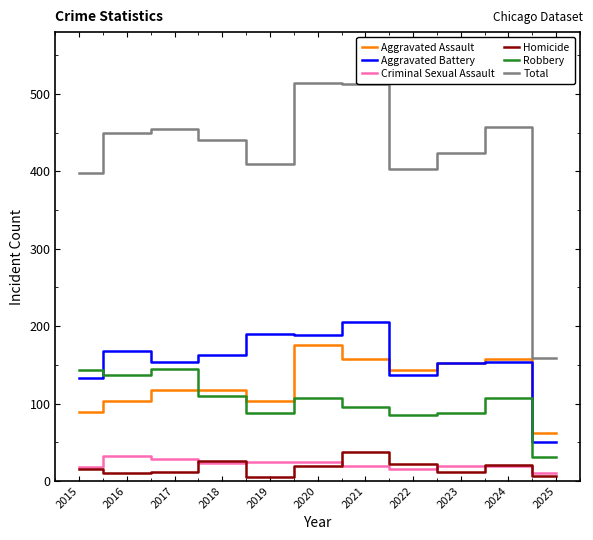

What are all the series names shown in the legend?

Aggravated Assault, Aggravated Battery, Criminal Sexual Assault, Homicide, Robbery, Total